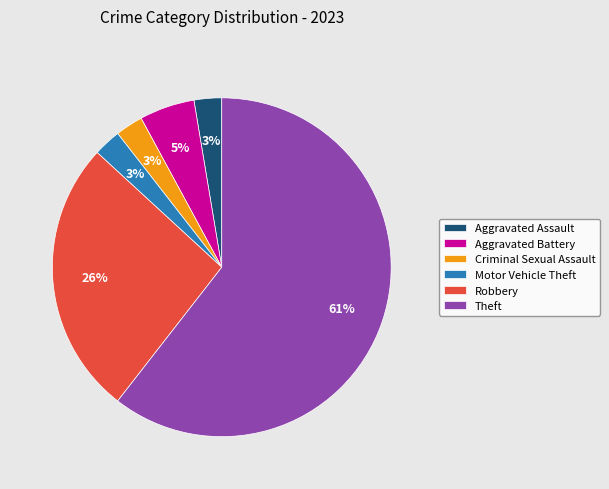

Which category accounts for the majority?

Theft